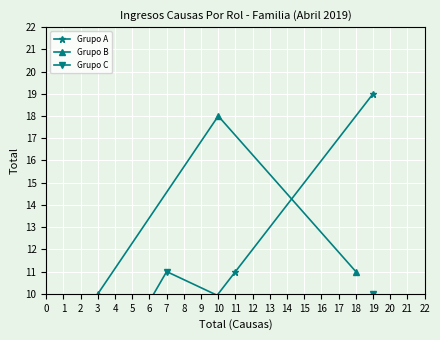

True or false: Grupo C has a value of 12 at 18.

False